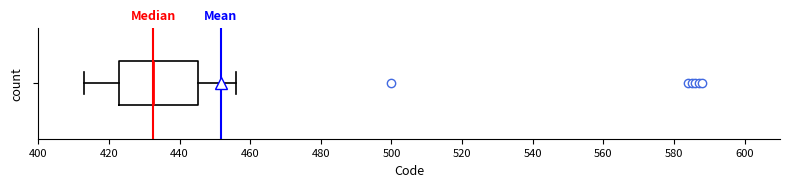

Read this box plot against the x-axis: the position of the median line, the range covered by the box, and the ends of both whiskers. The values are not printed on the chart, so give them approximately, as read against the axis.

median 432, box 422 to 446, whiskers 414 to 456